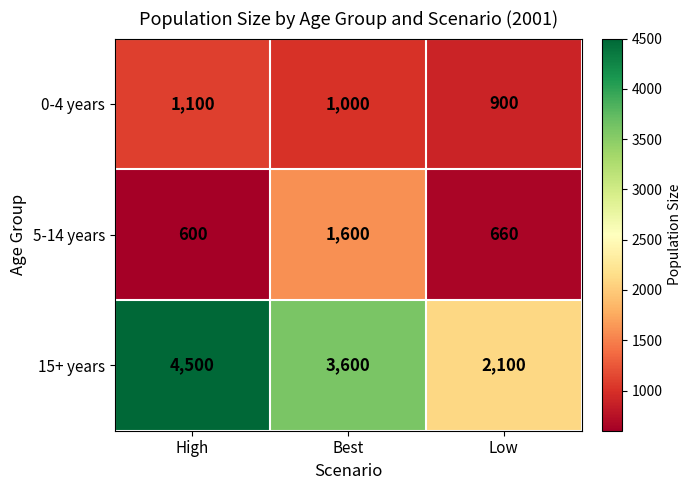

Is it true that 15+ years equals 2100 at Low?

True